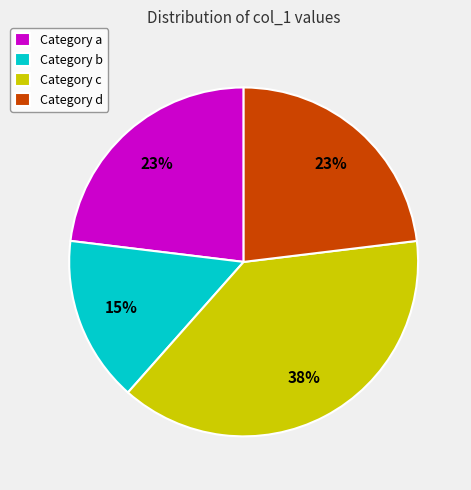

Count the number of slices in the pie.

4